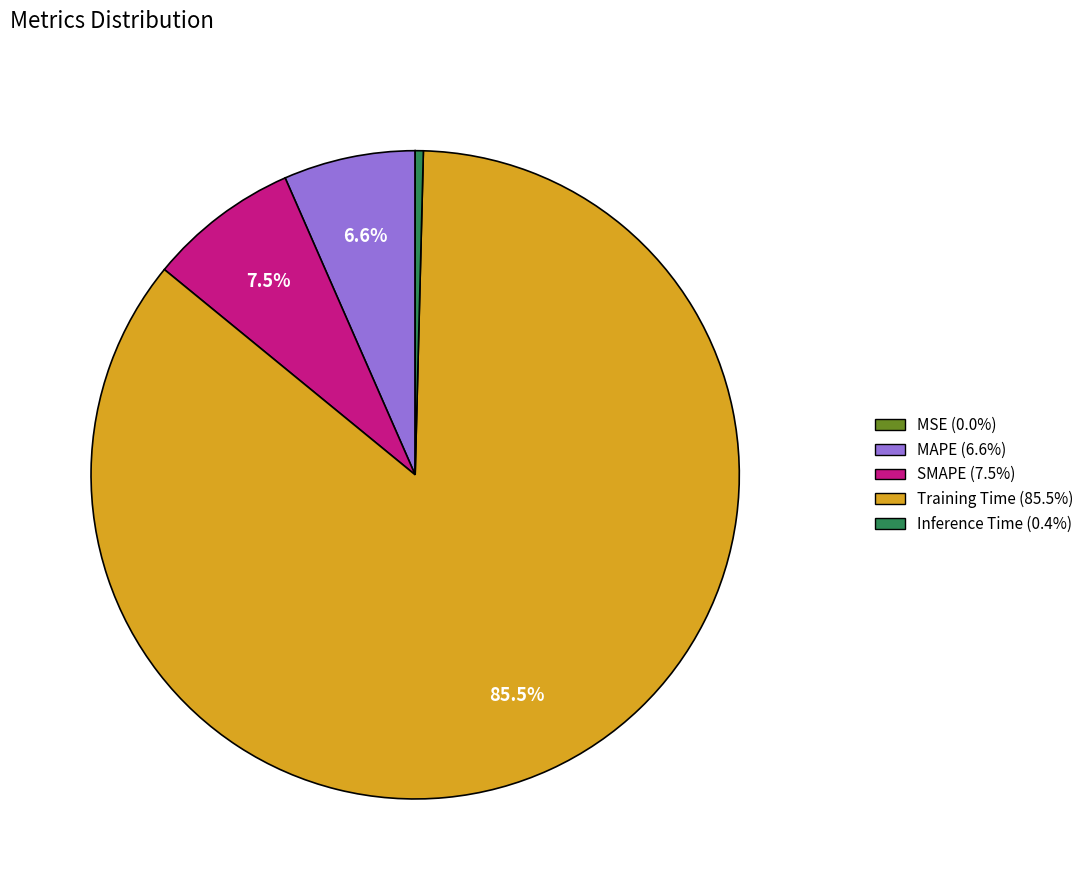

Is Training Time the majority of the pie?

Yes